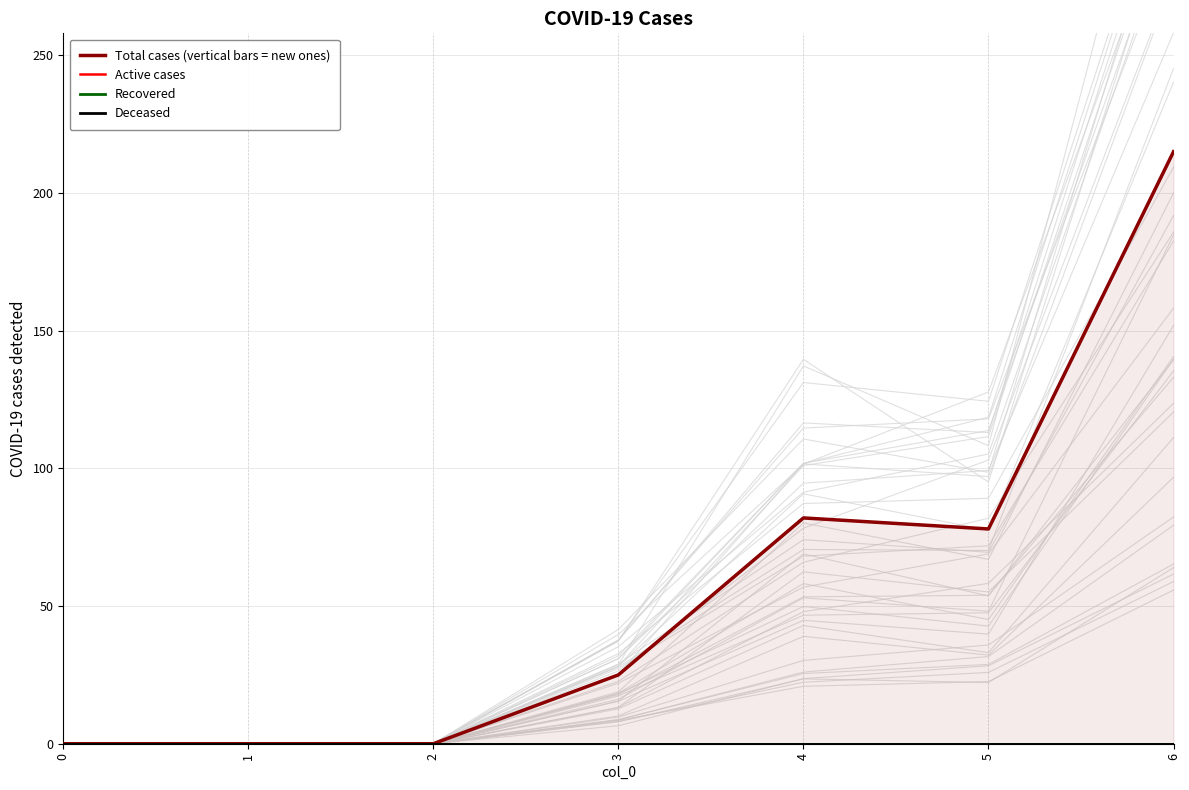

Rank the categories by Total cases (vertical bars = new ones) value from highest to lowest.

6, 4, 5, 3, 0, 1, 2